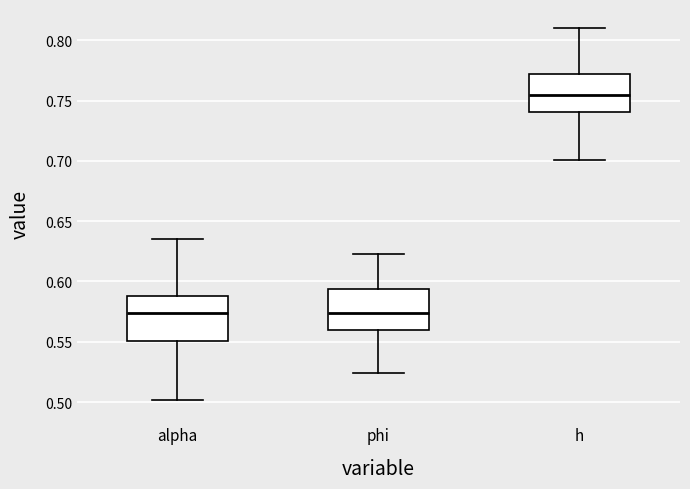

Reading left to right, transcribe this box plot: for each box, give where its median line is, the range the box spans, and where its two whiskers end, as read against the y-axis. The values are not printed on the chart, so give them approximately, as read against the axis.

alpha: median 0.575, box 0.550 to 0.590, whiskers 0.500 to 0.635
phi: median 0.575, box 0.560 to 0.595, whiskers 0.525 to 0.625
h: median 0.755, box 0.740 to 0.770, whiskers 0.700 to 0.810